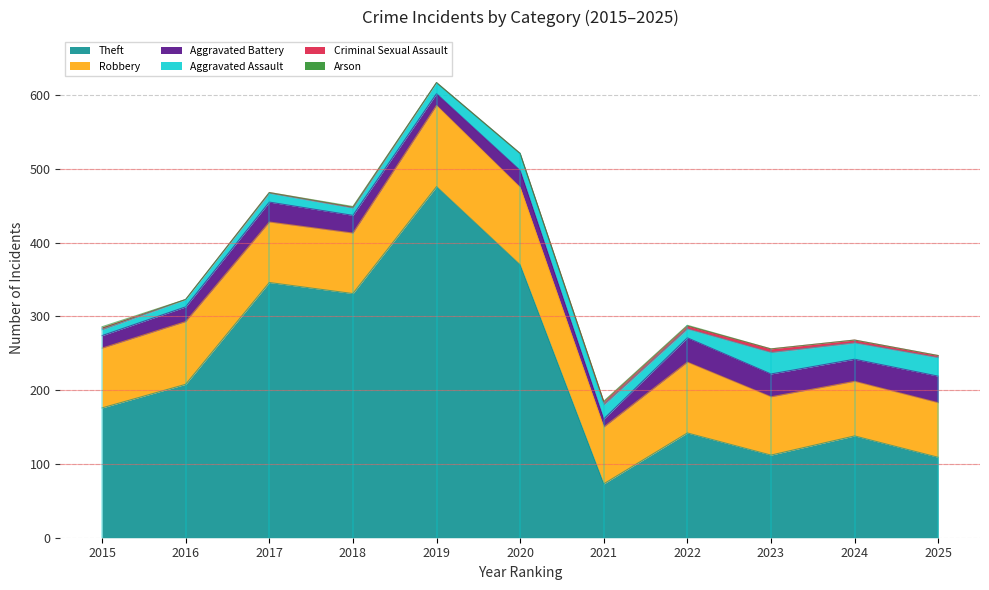

What value does the Aggravated Assault series have at 2021, to the nearest 10?

20